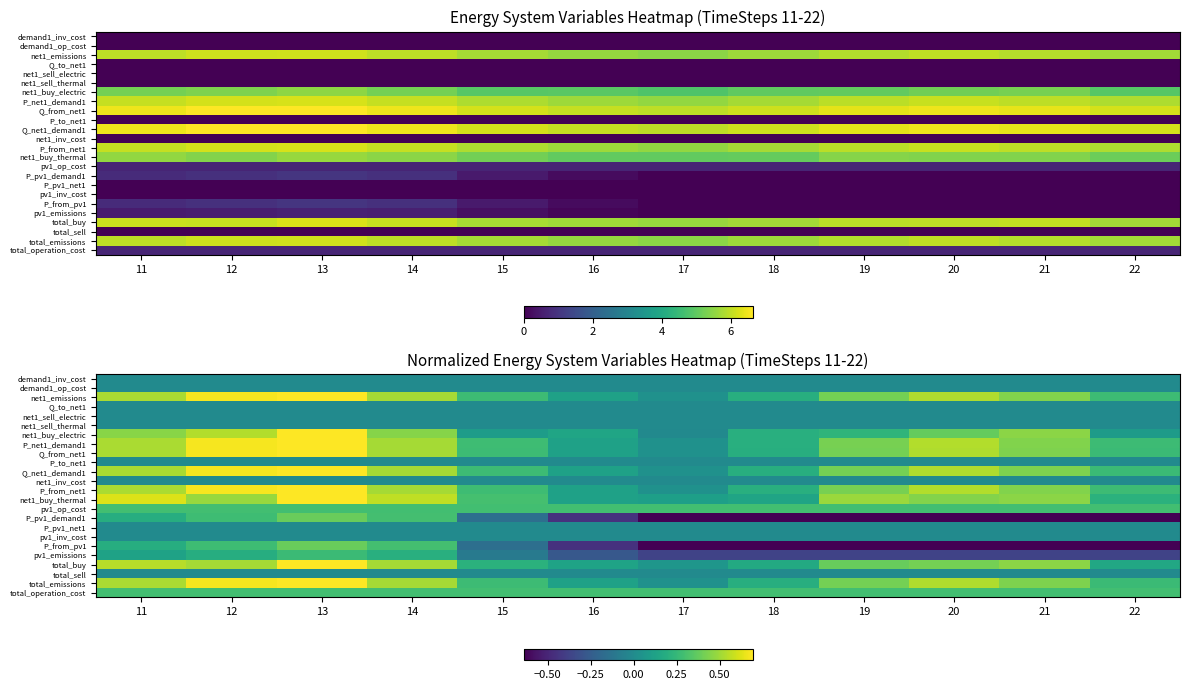

Is it true that P_from_net1 equals 0.9 at 14?

False